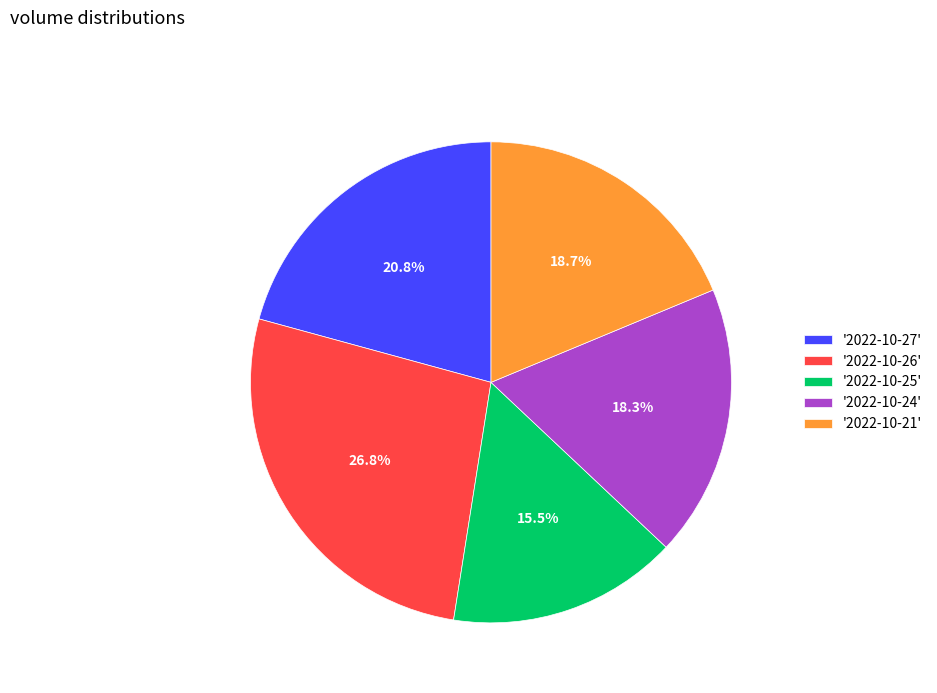

What percentage do '2022-10-26' and '2022-10-24' together represent?

45.1%